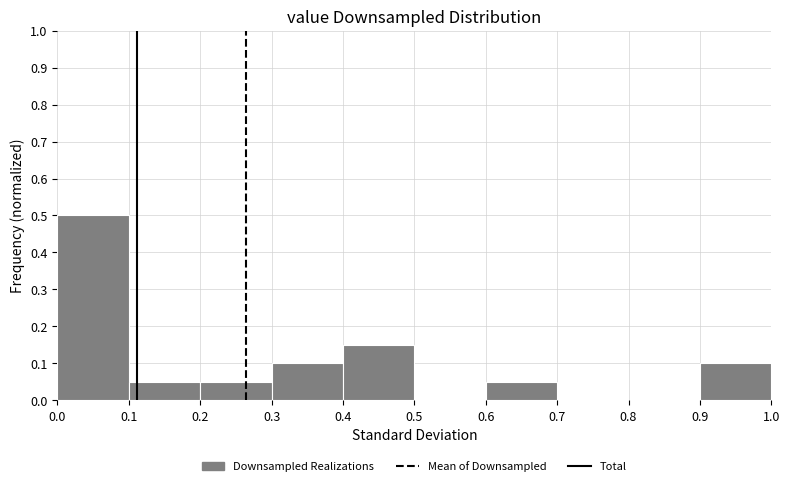

Reading left to right, list every bar in this chart as the range it spans on the x-axis followed by its height. The values are not printed on the chart, so give them approximately, as read against the axis.

0.0 to 0.1: 0.50
0.1 to 0.2: 0.05
0.2 to 0.3: 0.05
0.3 to 0.4: 0.10
0.4 to 0.5: 0.15
0.5 to 0.6: 0
0.6 to 0.7: 0.05
0.7 to 0.8: 0
0.8 to 0.9: 0
0.9 to 1.0: 0.10